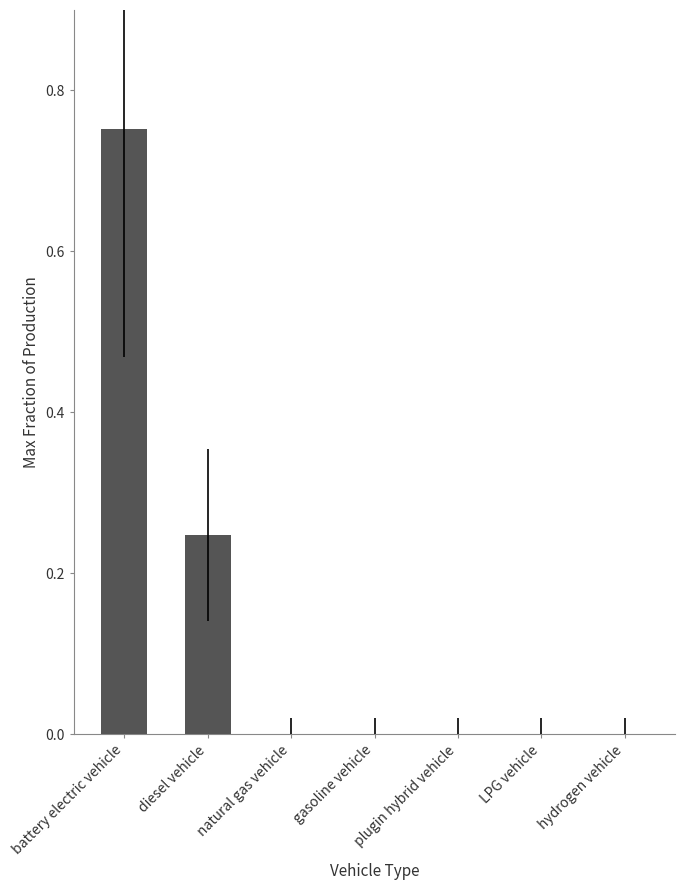

At which category does the chart reach its peak across all series?

battery electric vehicle